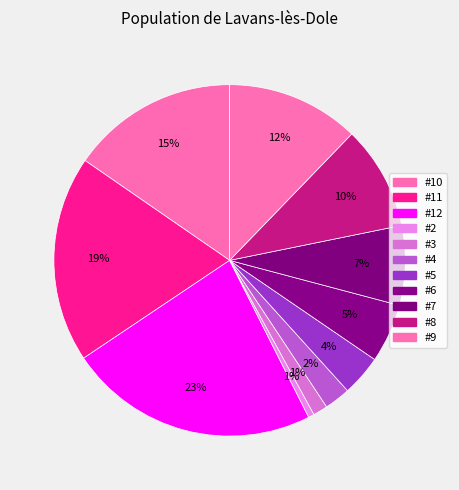

How much of the chart is everything except #10?

84.6%